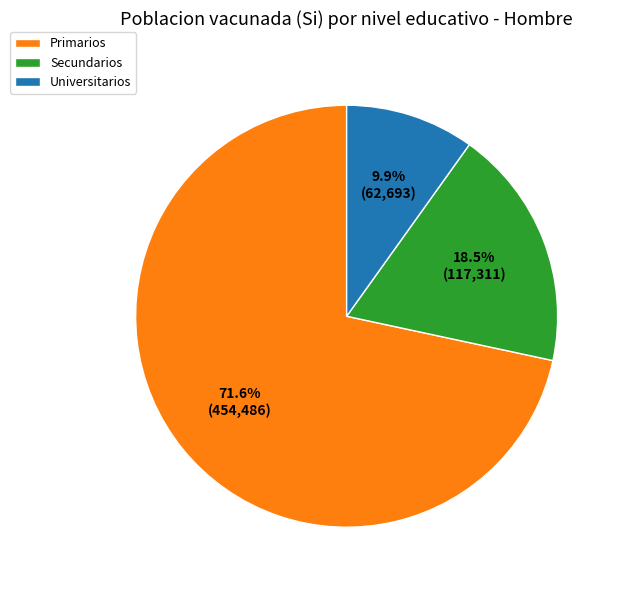

Do Secundarios and Universitarios together represent more than half of the pie?

No